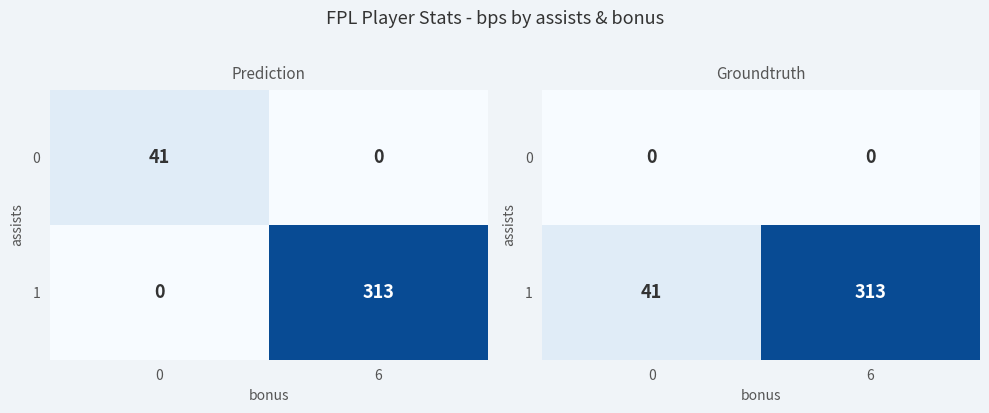

What is the total value across all series at 0?

41